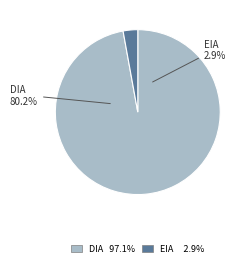

Rank the categories by value from highest to lowest.

DIA, EIA